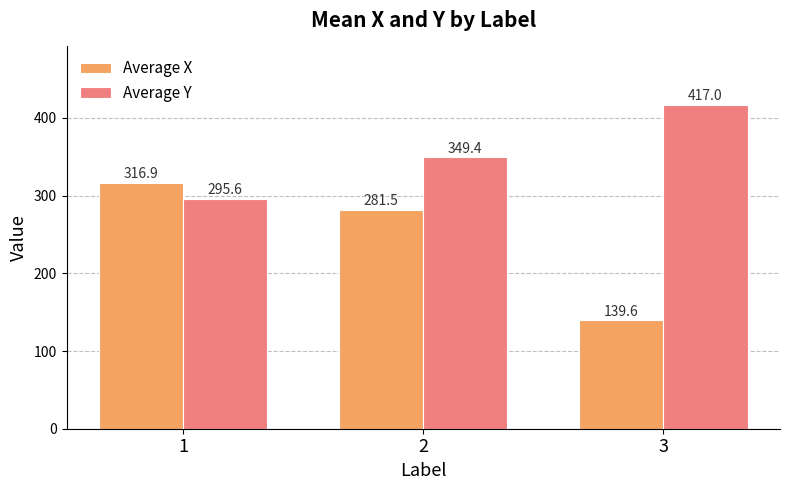

What is the total value across all series at 1?

612.5